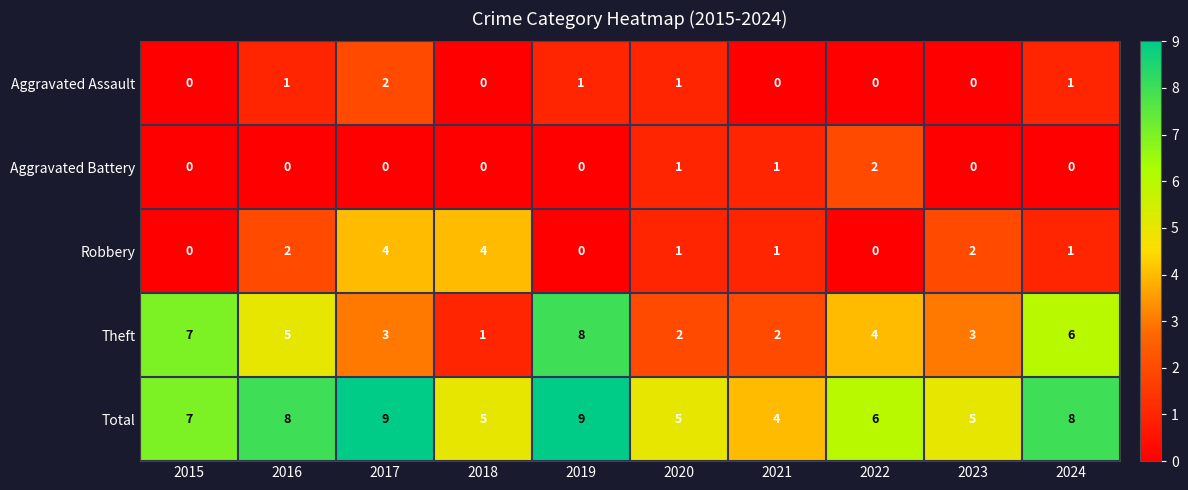

How many Aggravated Battery values are between 0 and 1?

9